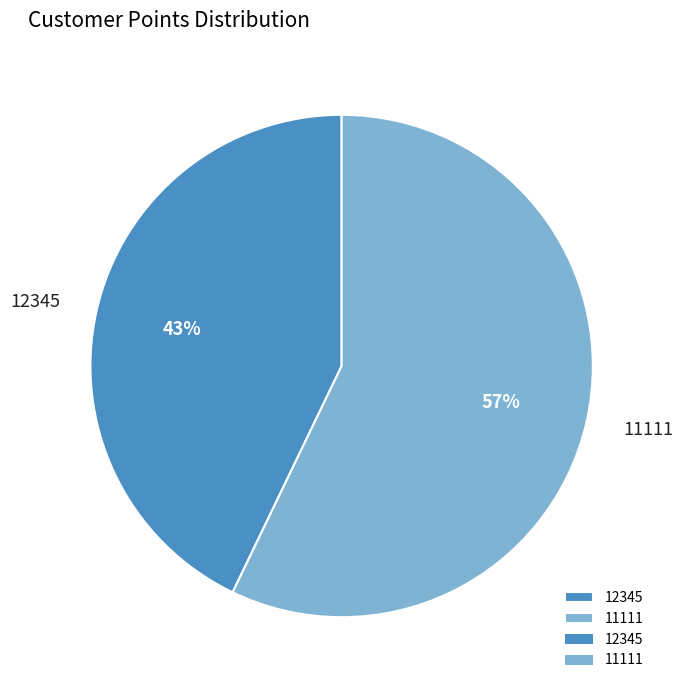

Count the number of slices in the pie.

2